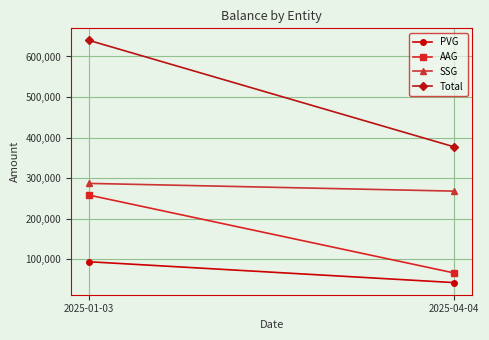

Which label corresponds to the largest value in the chart?

2025-01-03